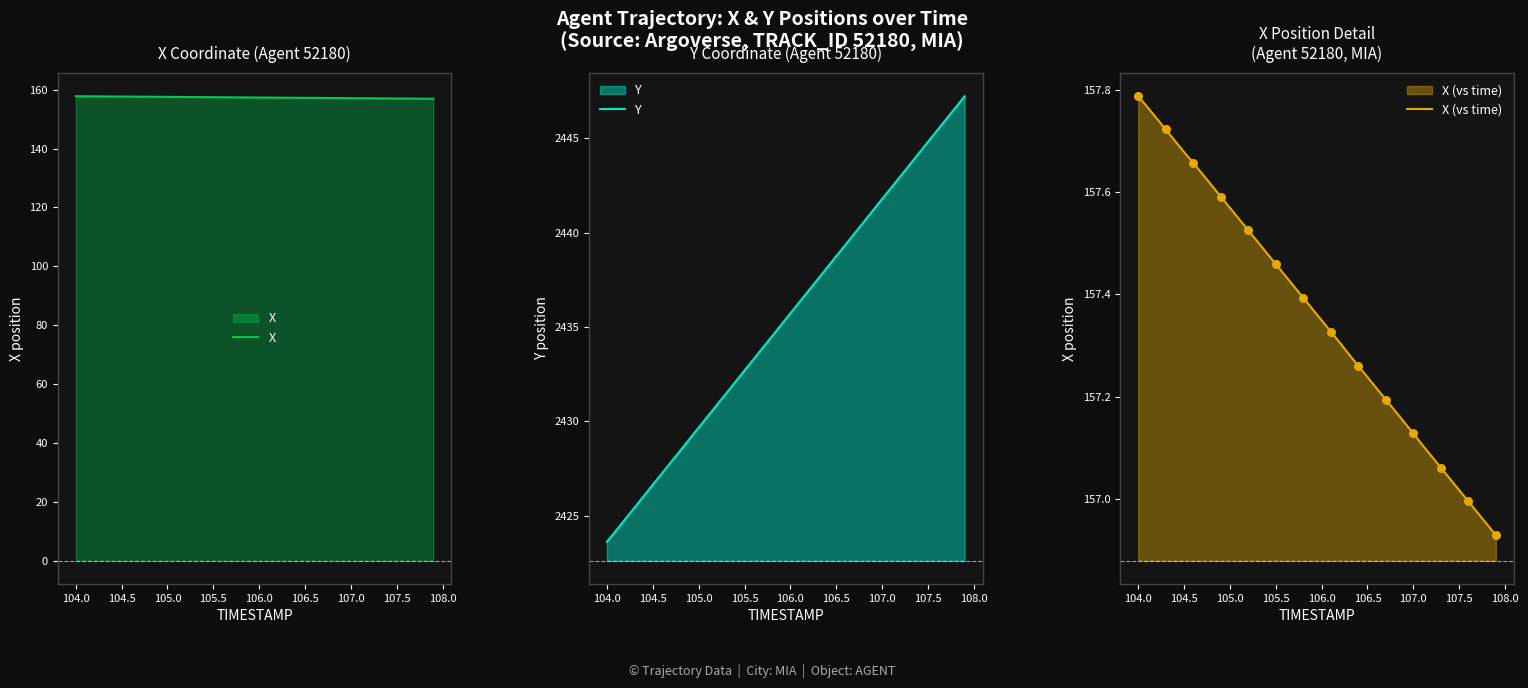

What are all the series names shown in the legend?

X, Y, X (vs time)